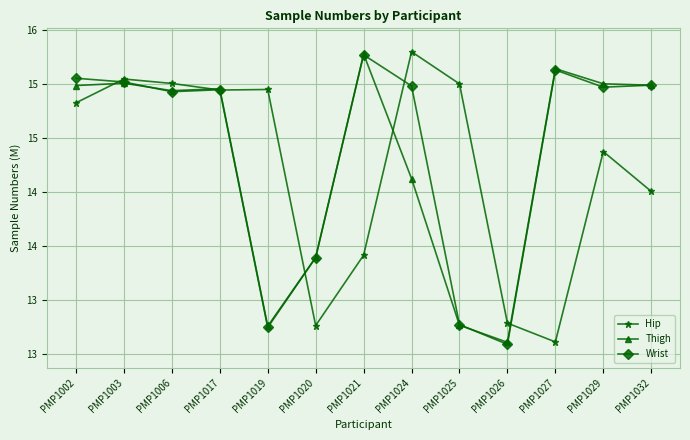

What are all the series names shown in the legend?

Hip, Thigh, Wrist